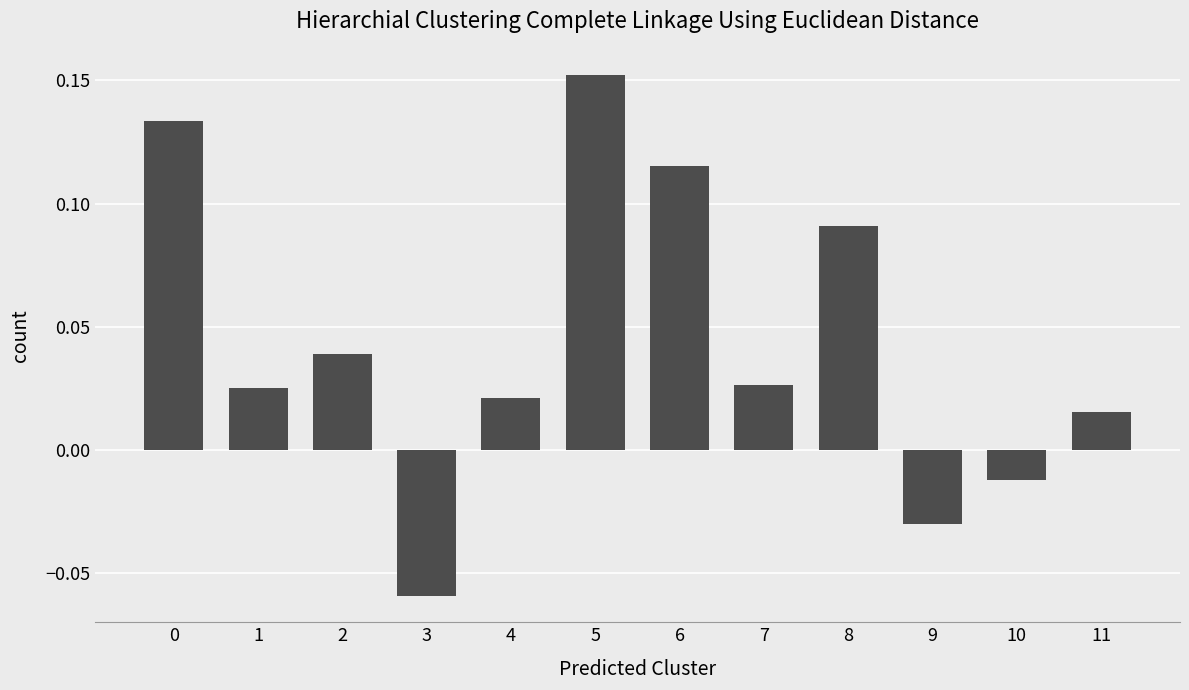

What is the change in value from 3 to 7?

+0.1